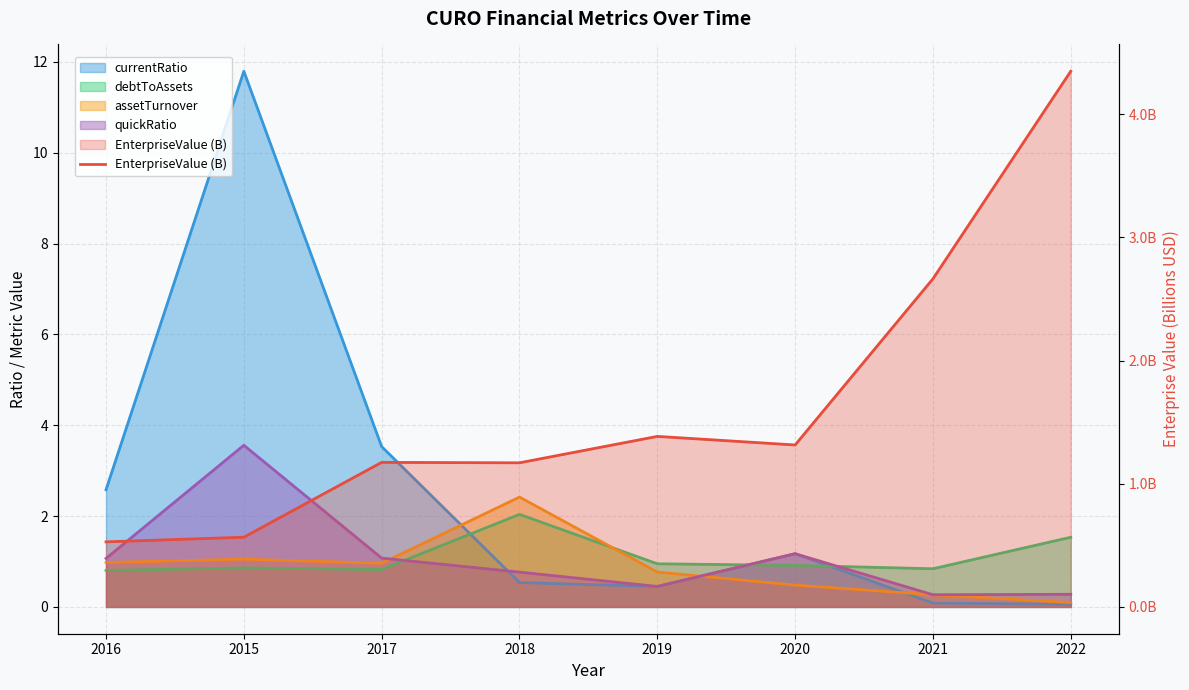

What is the minimum value shown in the chart?

0.5